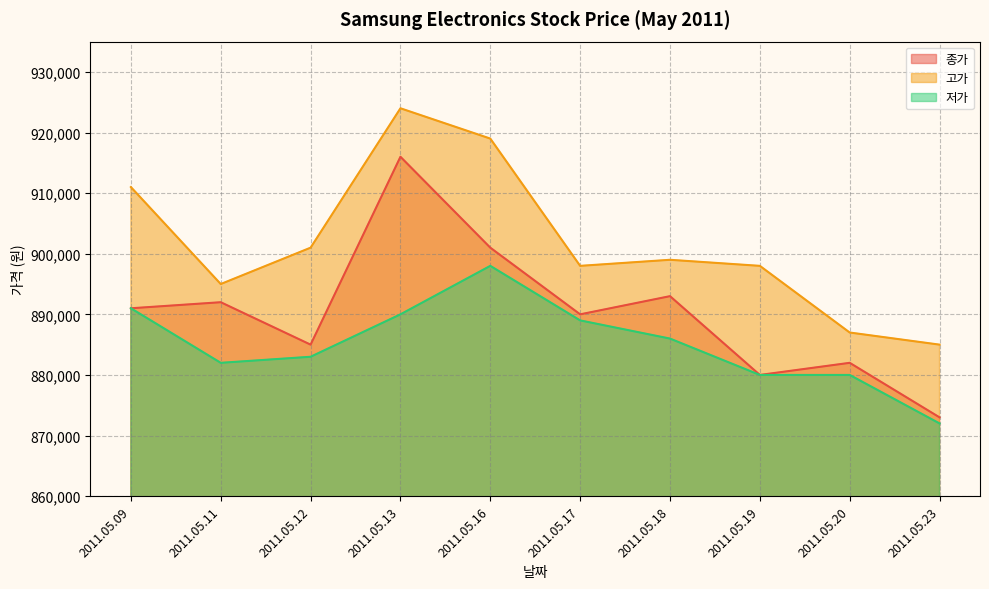

What is the maximum value shown in the chart?

924000